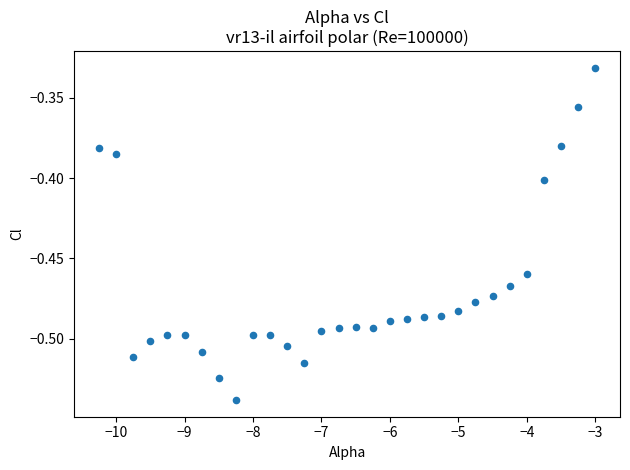

What is the range of X values (max minus min)?

7.2